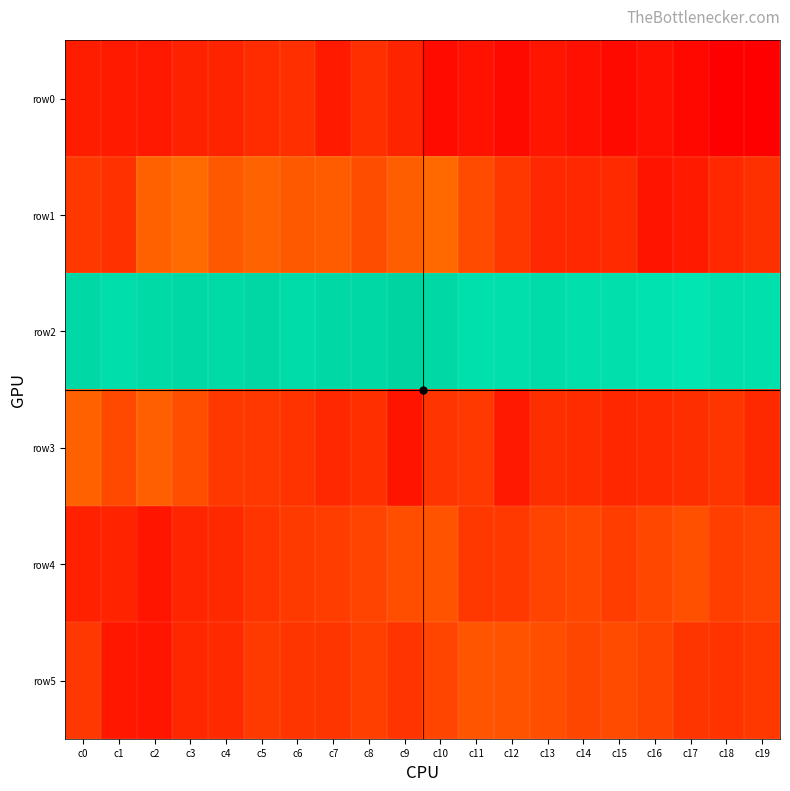

What is the difference between the highest and lowest values at c4?

4123